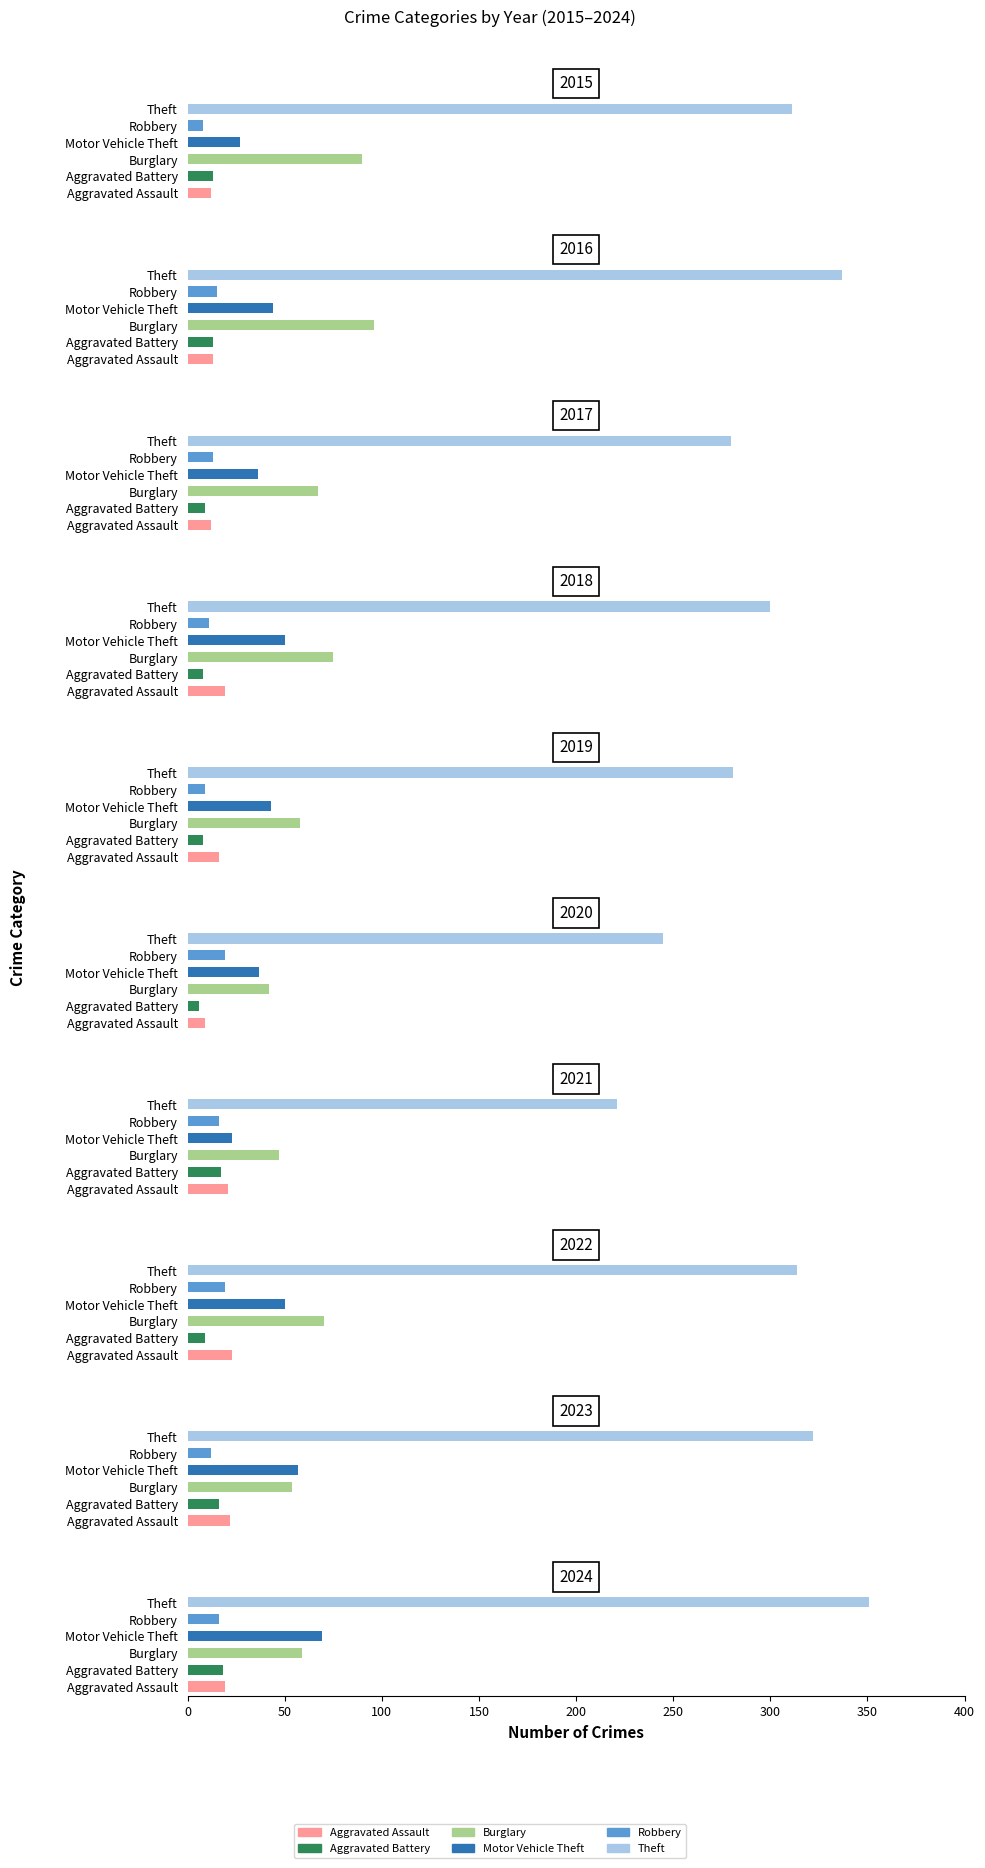

What is the difference between the maximum and minimum values in the Theft series?

130